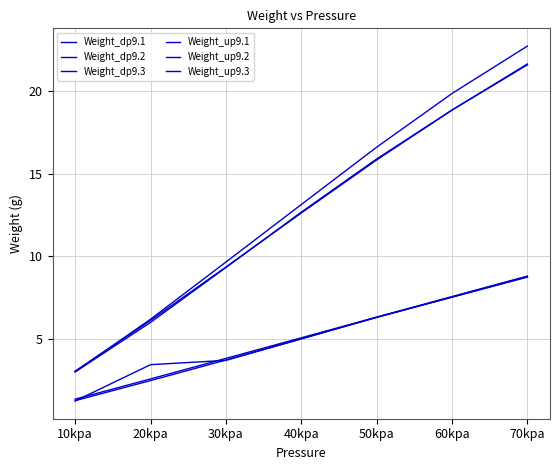

How many lines are shown in the chart?

6